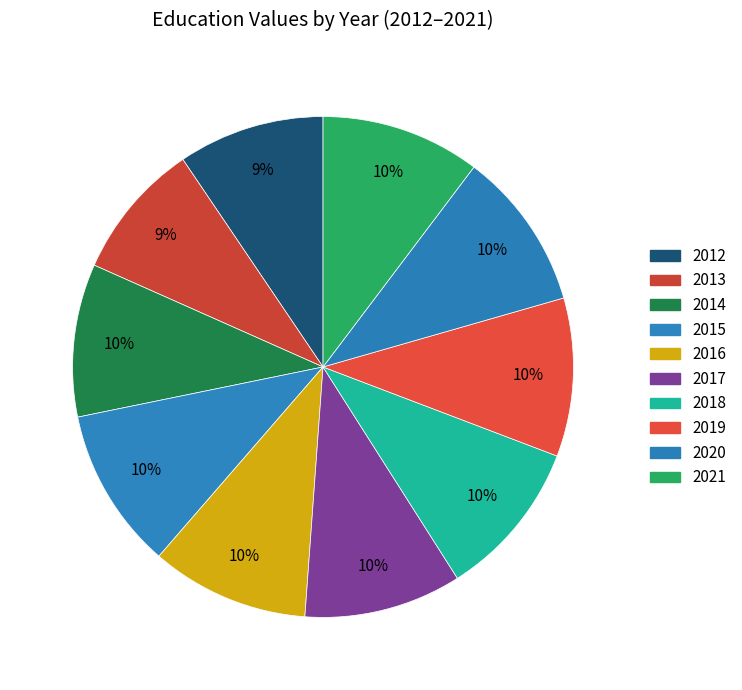

To the nearest percent, what portion does 2017 represent?

10%